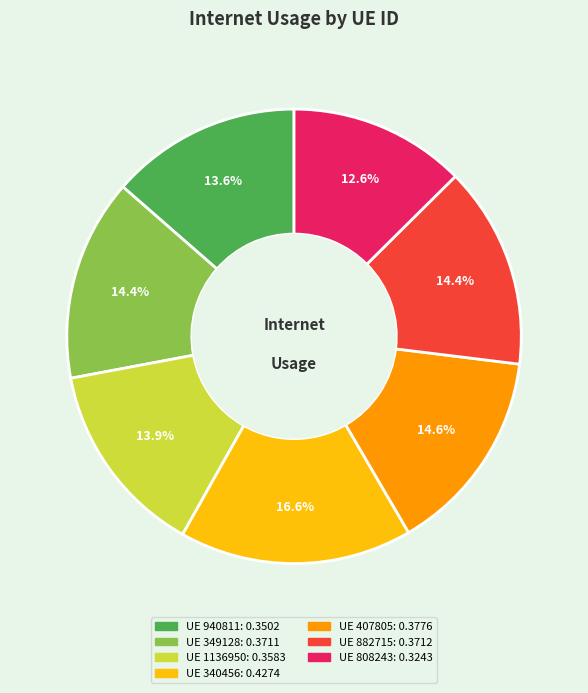

Does any single category account for the majority?

No